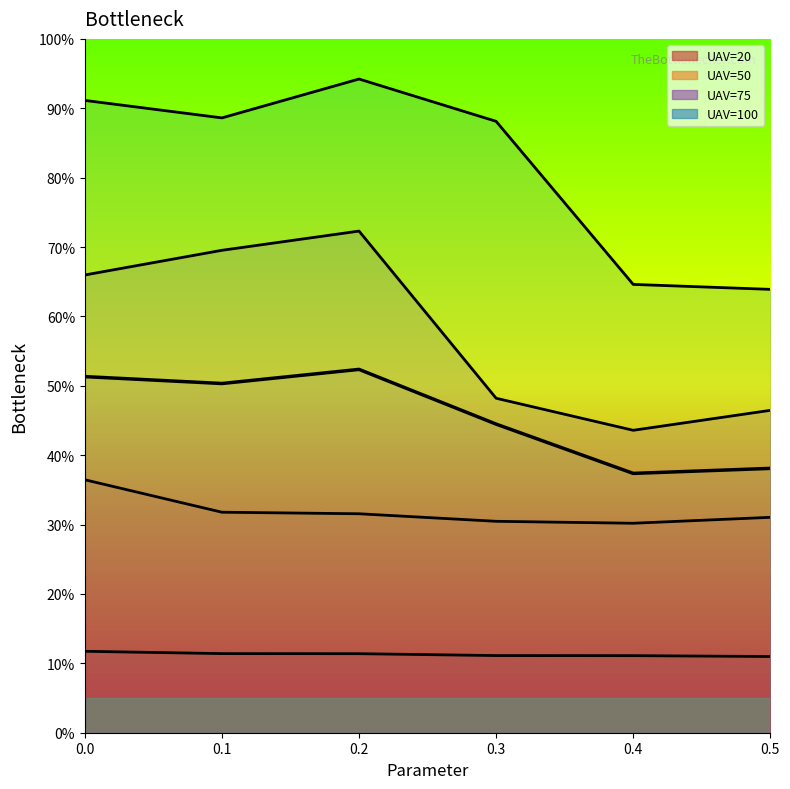

The value at 0.4 is 0.4. True or false?

True